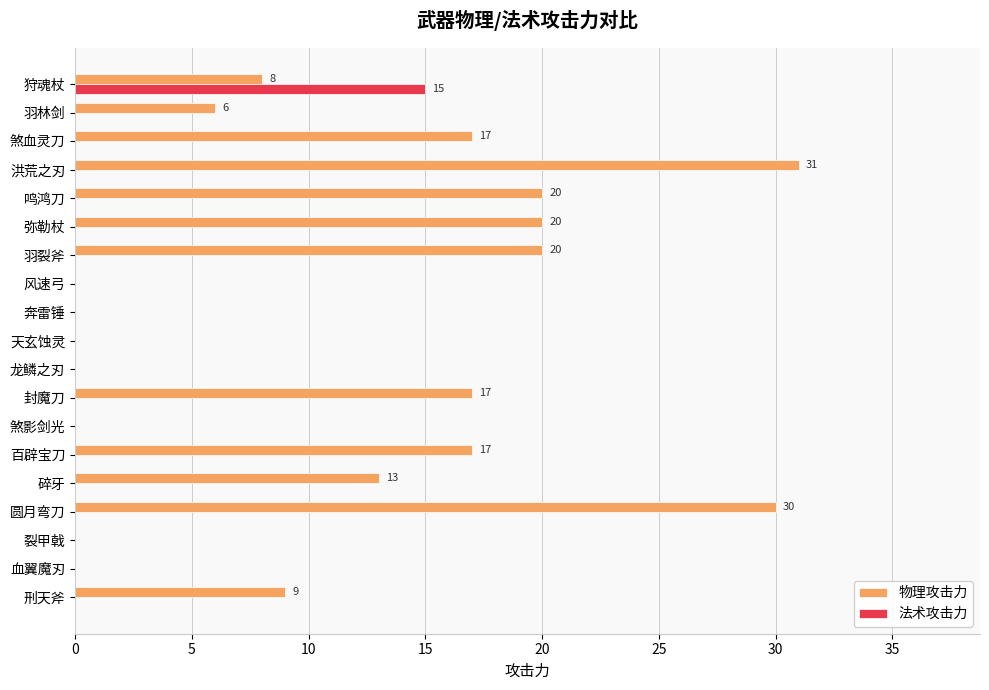

Which series changed the most between 裂甲戟 and 羽裂斧?

物理攻击力